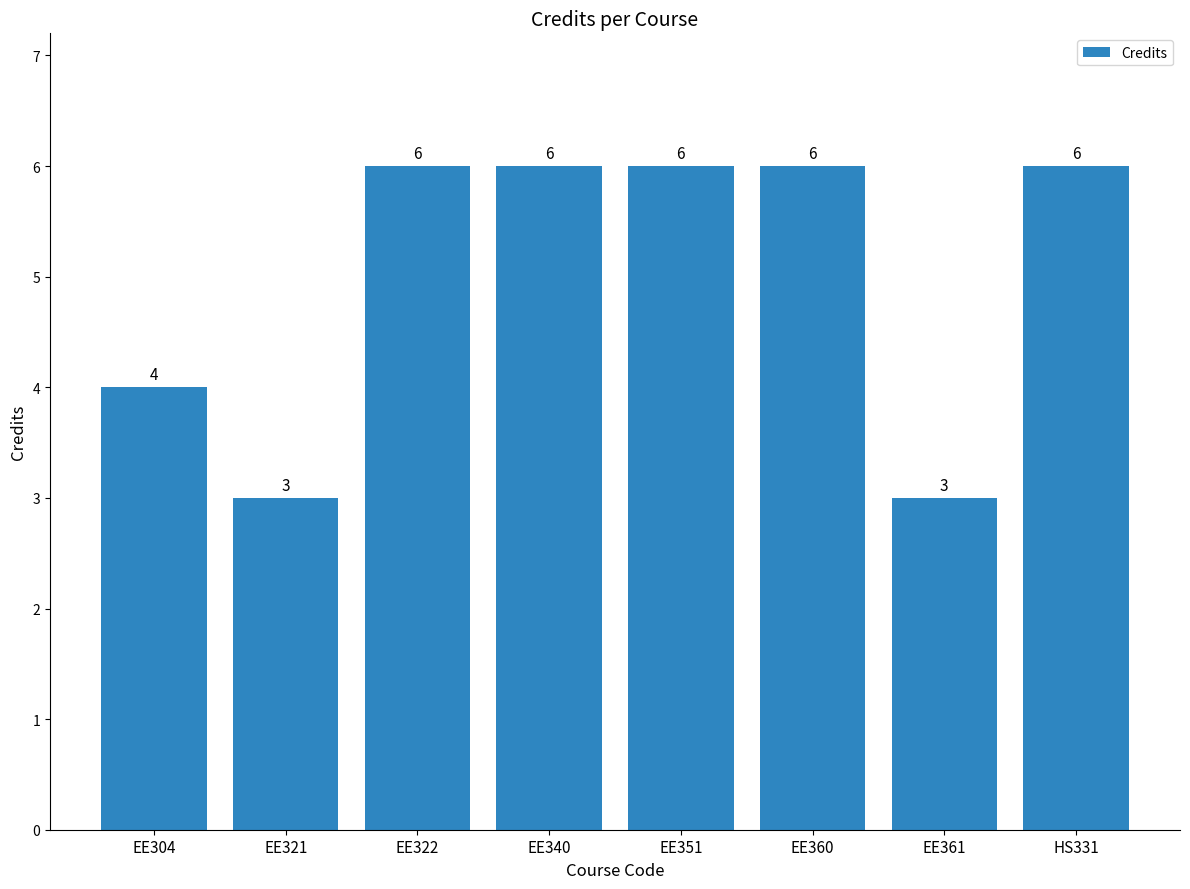

What is the difference between the maximum and second lowest values?

3